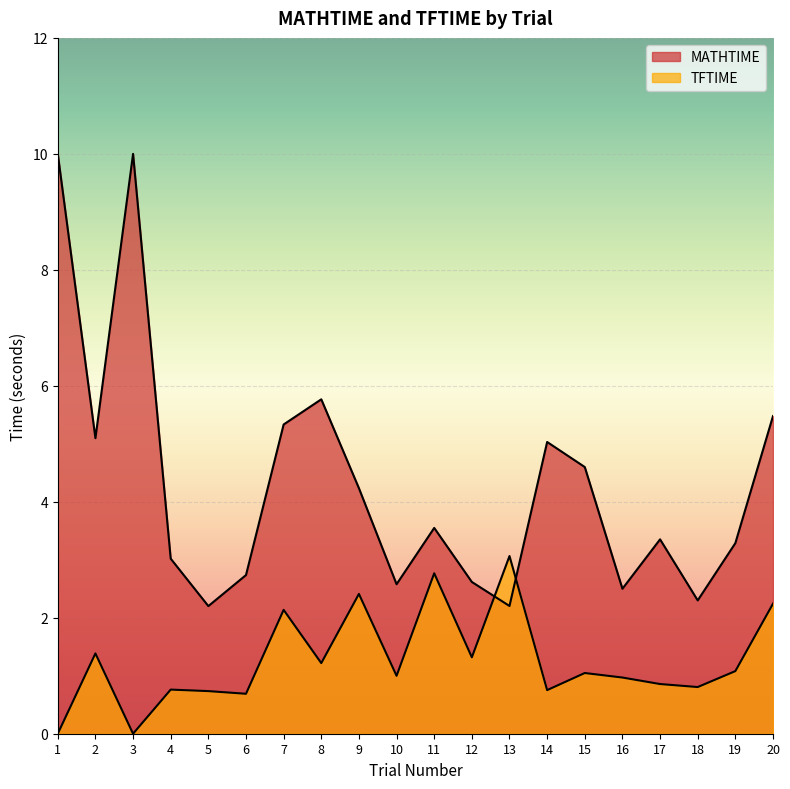

Where does the TFTIME series first go above 1?

2